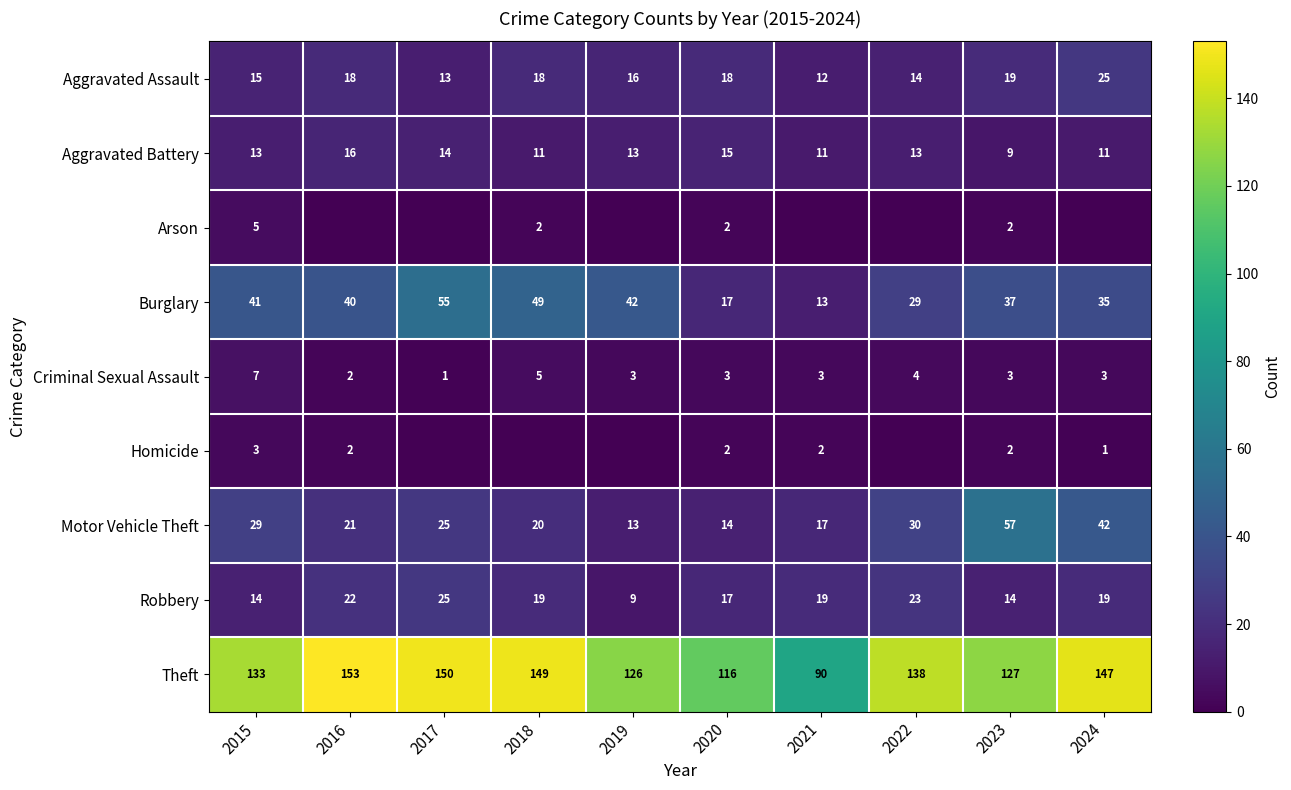

What value does the Theft series have at 2023?

127